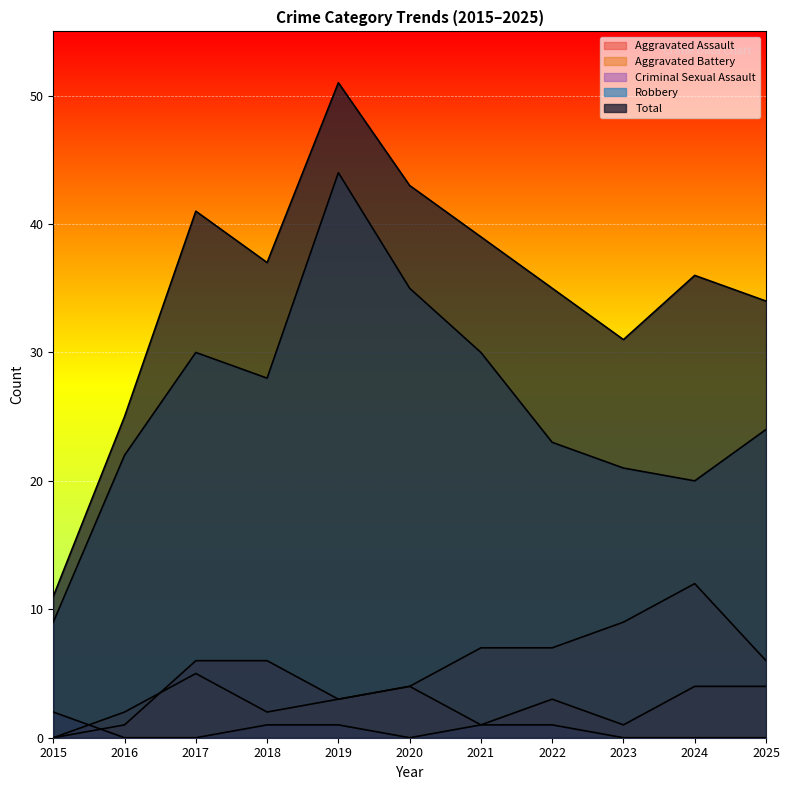

True or false: Robbery has a value of 22 at 2016.

True